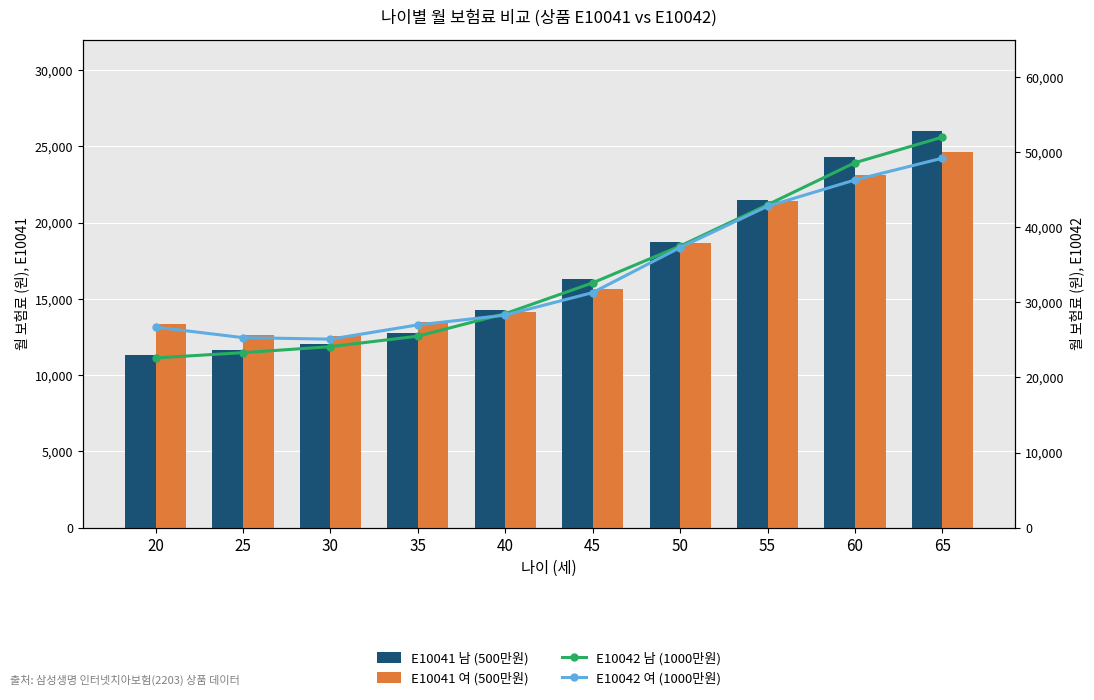

How many distinct data groups are displayed?

4